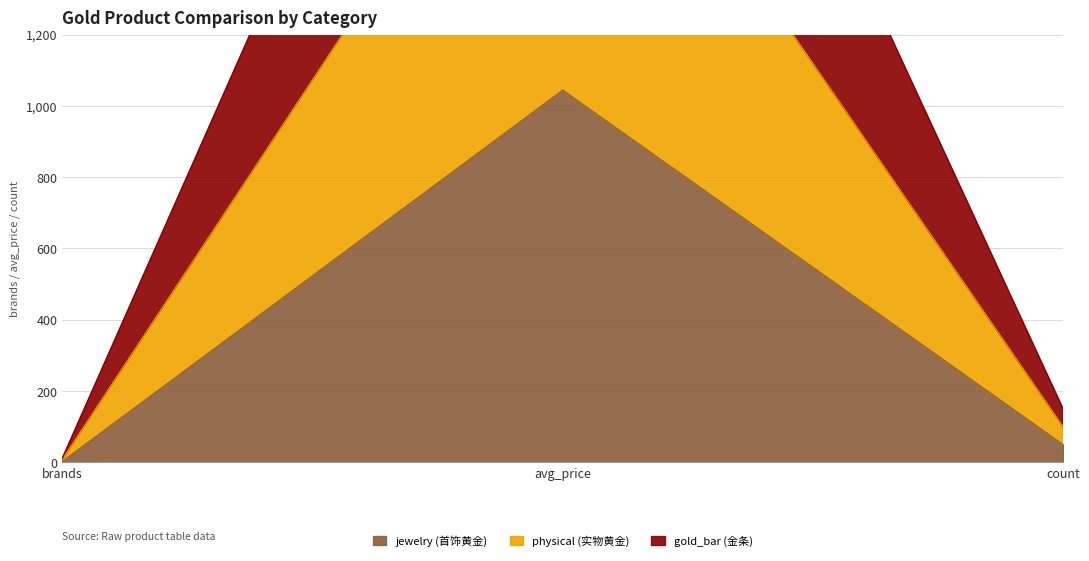

Is the value of jewelry (首饰黄金) at avg_price greater than the value of gold_bar (金条) at count?

Yes